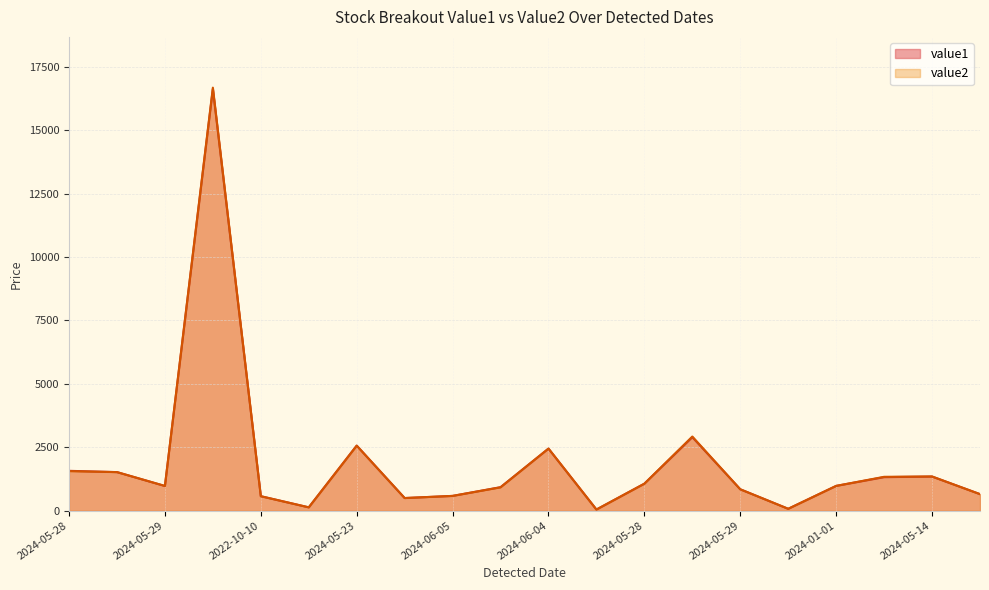

Reading right to left, list all the values displayed in this chart.

value1: 650.4	1342.6	1320.0	974.9	71.9	841.2	2894.9	1062.9	42.8	2443.8	925.0	580.2	495.6	2564.0	129.2	568.9	16625.2	970.5	1518.4	1568.7
value2: 649.1	1347.0	1333.1	975.0	72.0	840.5	2921.0	1061.4	42.8	2447.0	917.5	580.2	495.6	2559.9	129.1	568.0	16675.0	973.5	1518.2	1556.0